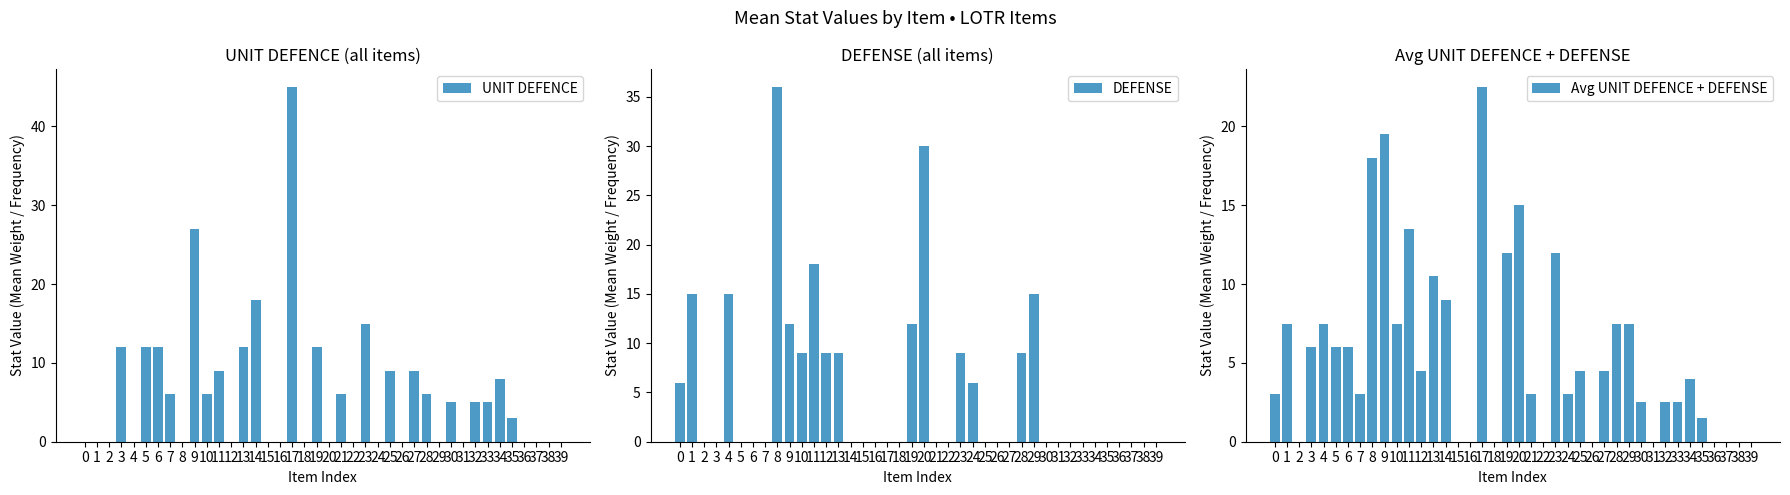

Rank the series by their average value, from lowest to highest.

DEFENSE, Avg UNIT DEFENCE + DEFENSE, UNIT DEFENCE